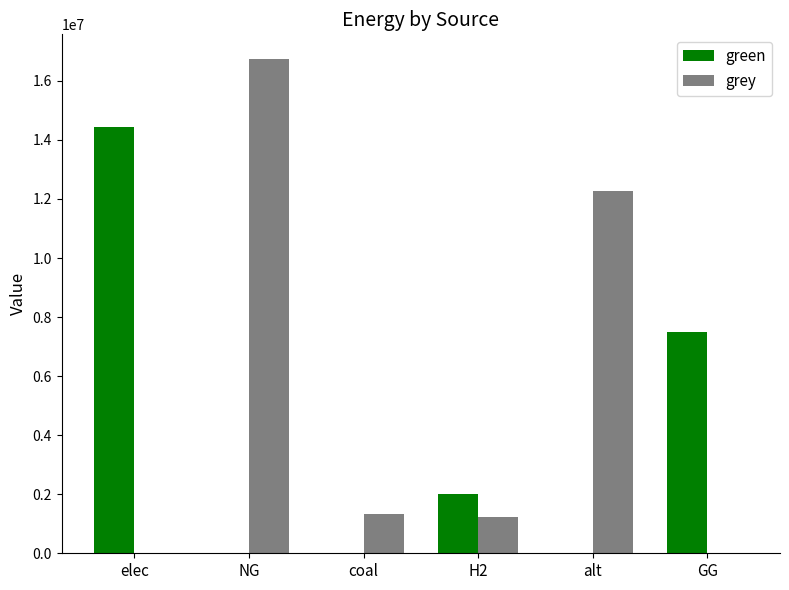

Is it true that grey equals 494537.9 at coal?

False